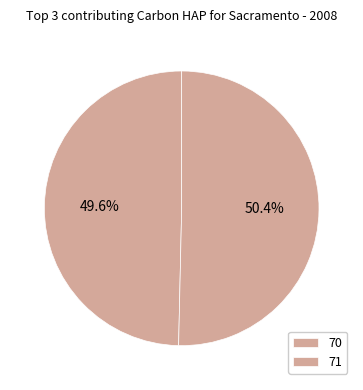

Which category has the biggest portion of the pie?

71